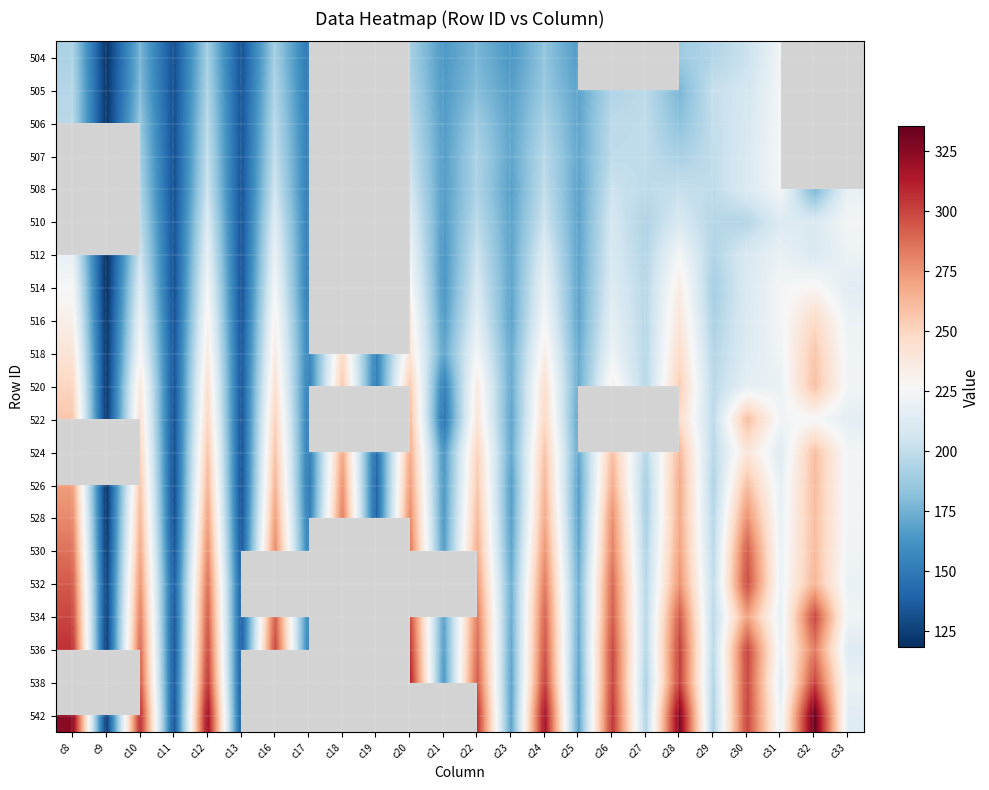

Which category has the highest value in the 534 series?

c32